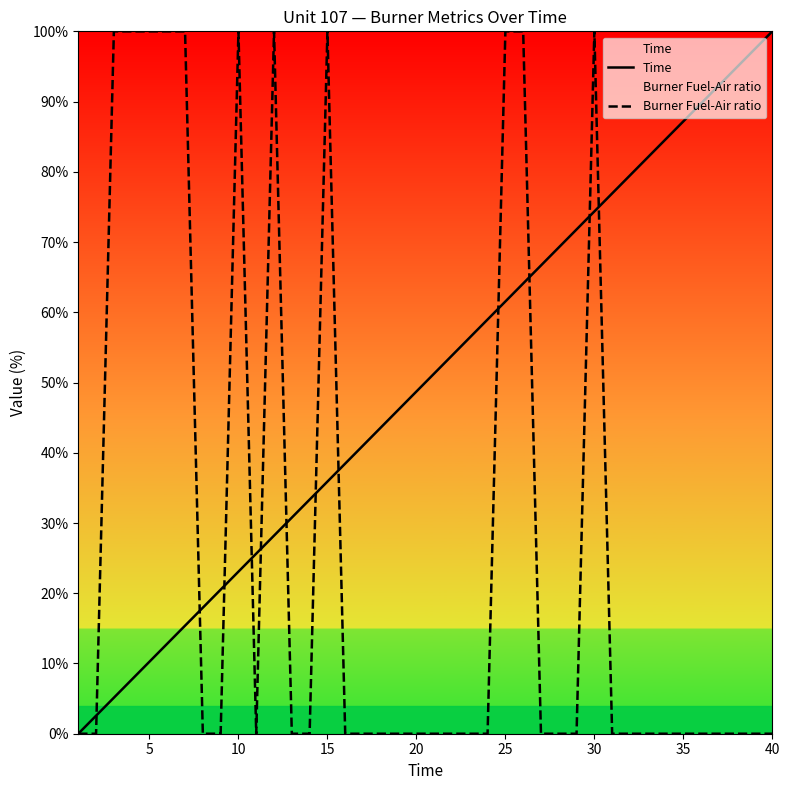

List the series in order of their peak value, highest first.

Time, Burner Fuel-Air ratio